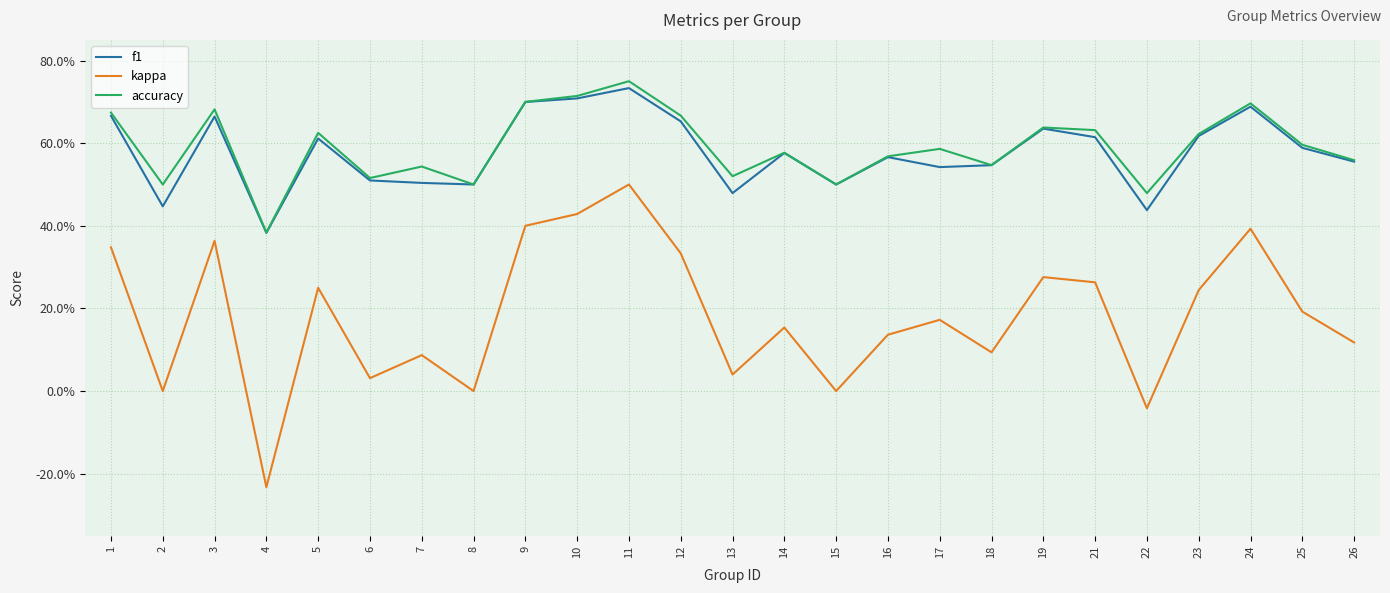

Which series has the widest spread of values?

kappa